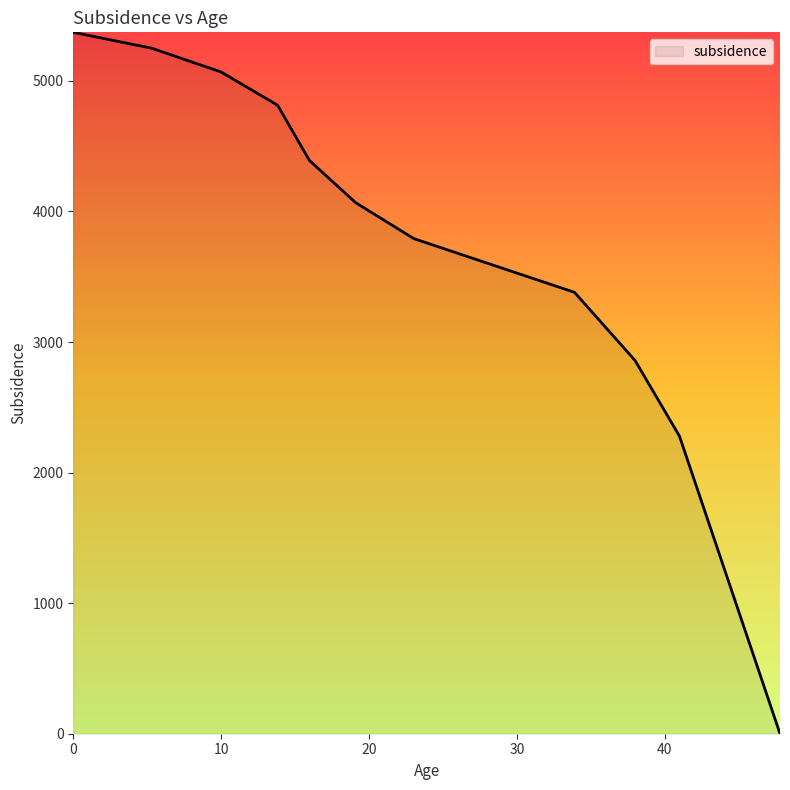

Does the chart display data point markers on the line(s)?

No